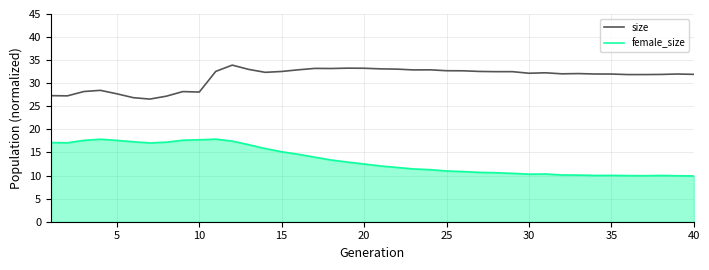

How many lines are shown in the chart?

2